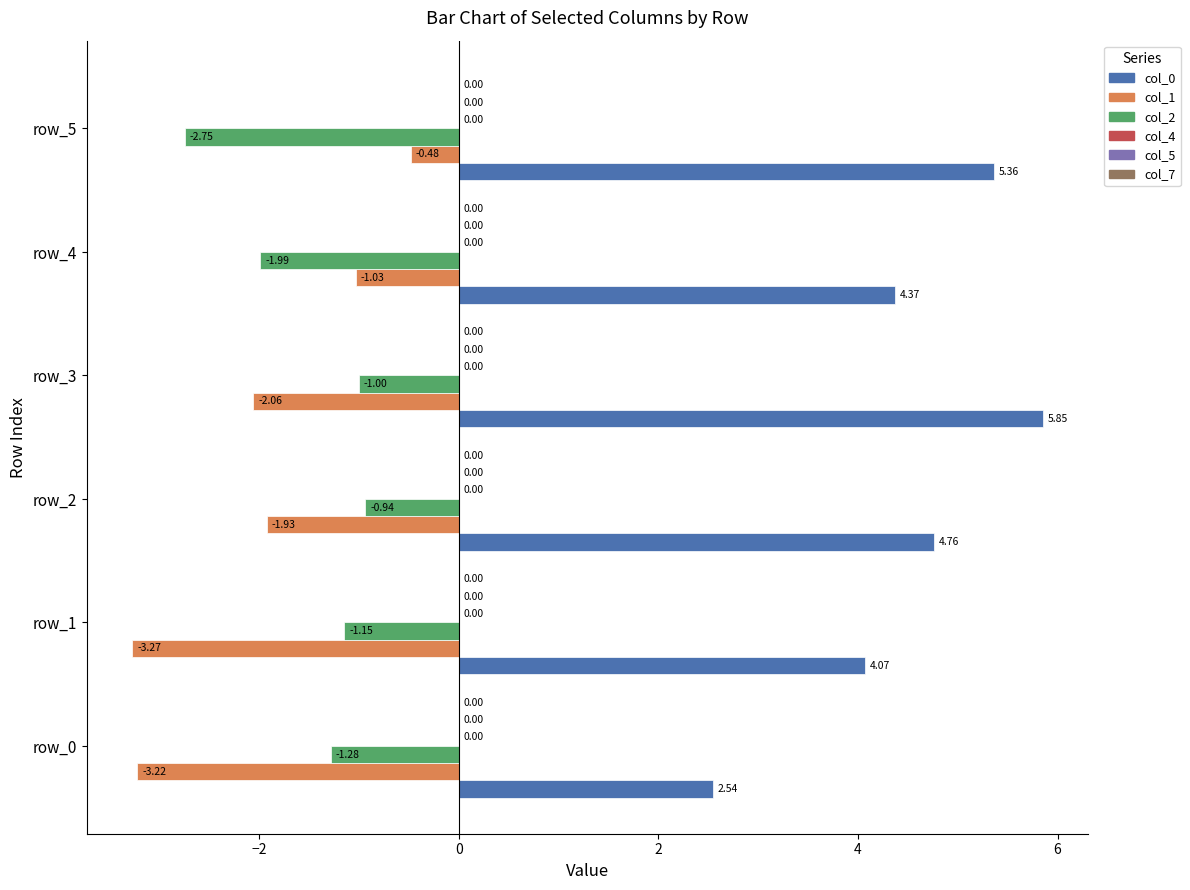

At which label is col_0 closest to 4?

row_1